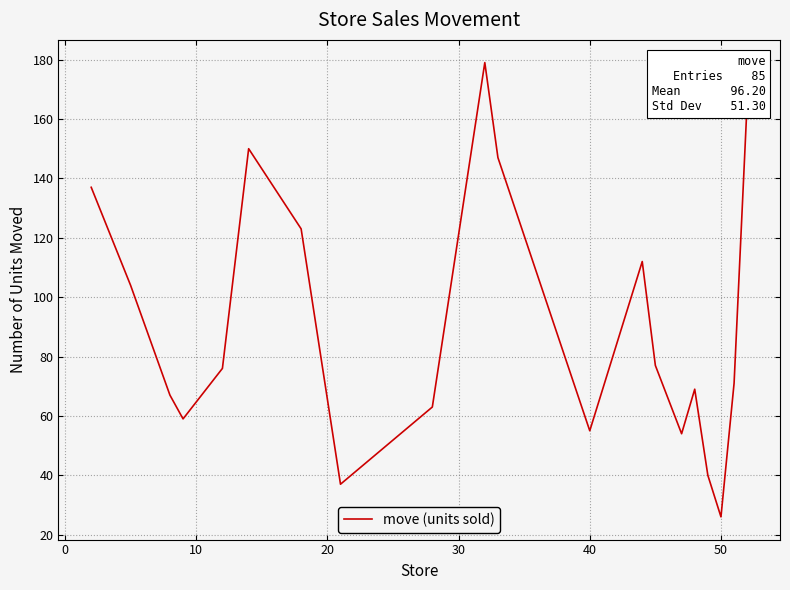

What is the difference between the maximum and minimum values?

153